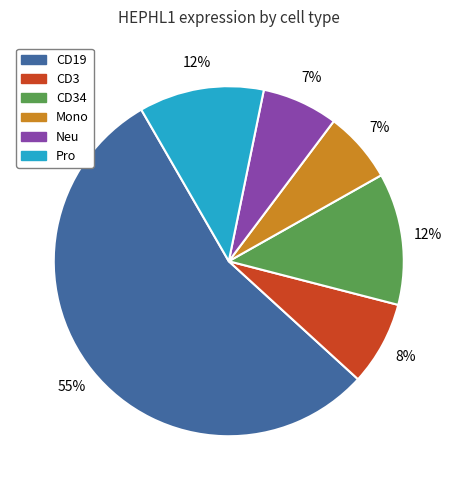

How many slices are in this pie chart?

6